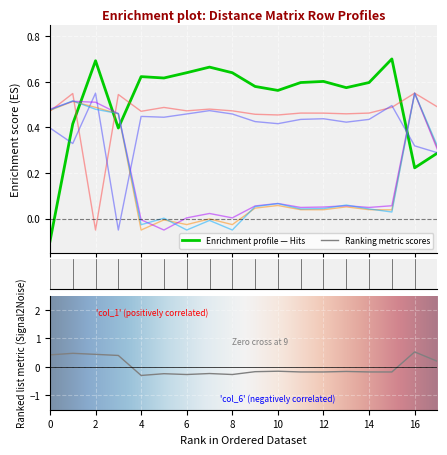

Between which two adjacent categories do col_2 and col_1 first intersect?

1 and 2